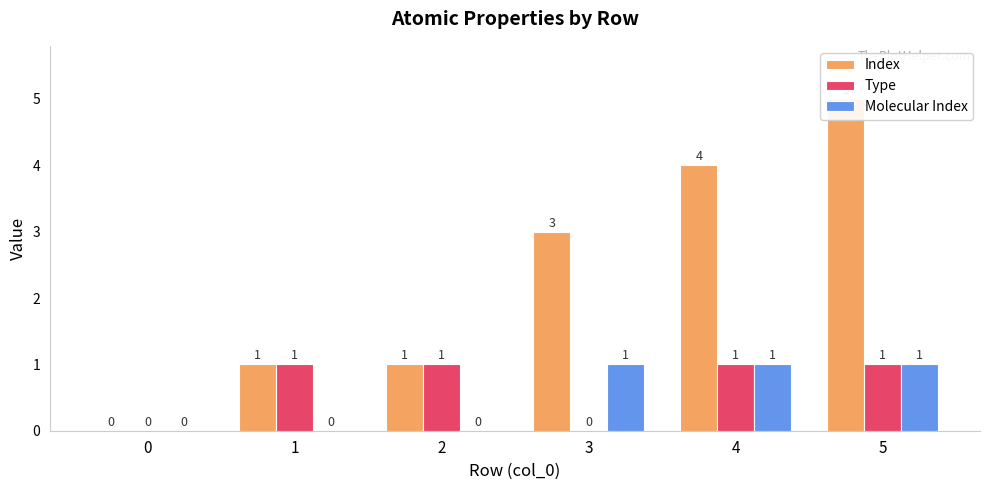

Reading left to right, list all the values displayed in this chart.

Index: 0	1	1	3	4	5
Type: 0	1	1	0	1	1
Molecular Index: 0	0	0	1	1	1